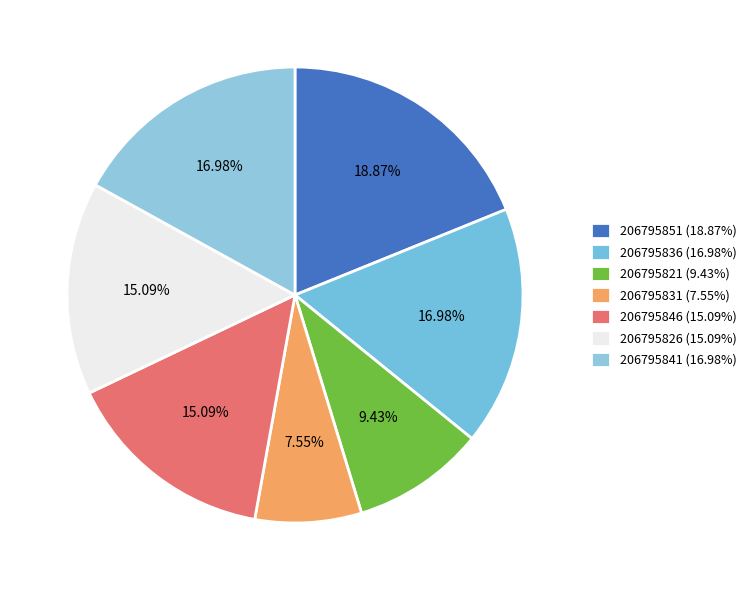

To the nearest percent, what percentage of the pie is 206795841?

17%